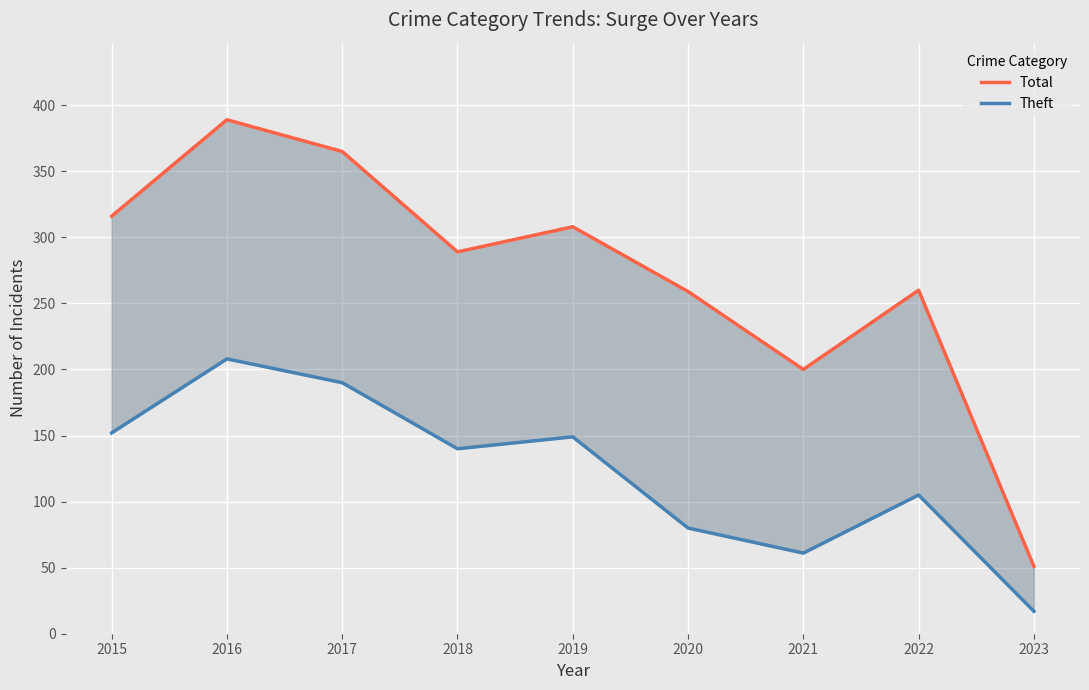

True or false: Theft and Total intersect in this chart.

False